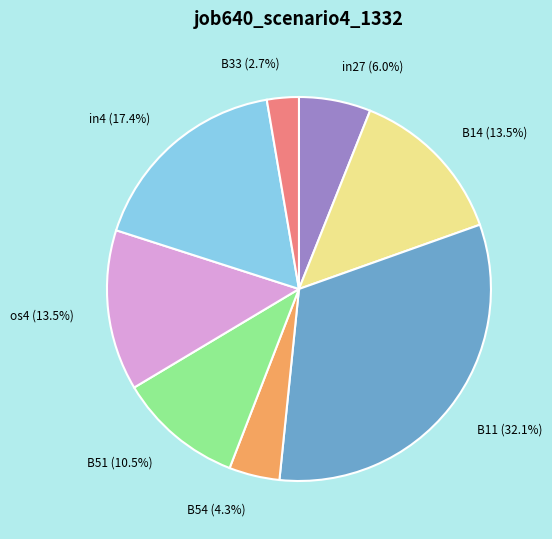

To the nearest percent, what is the combined percentage of B11 and B33?

35%